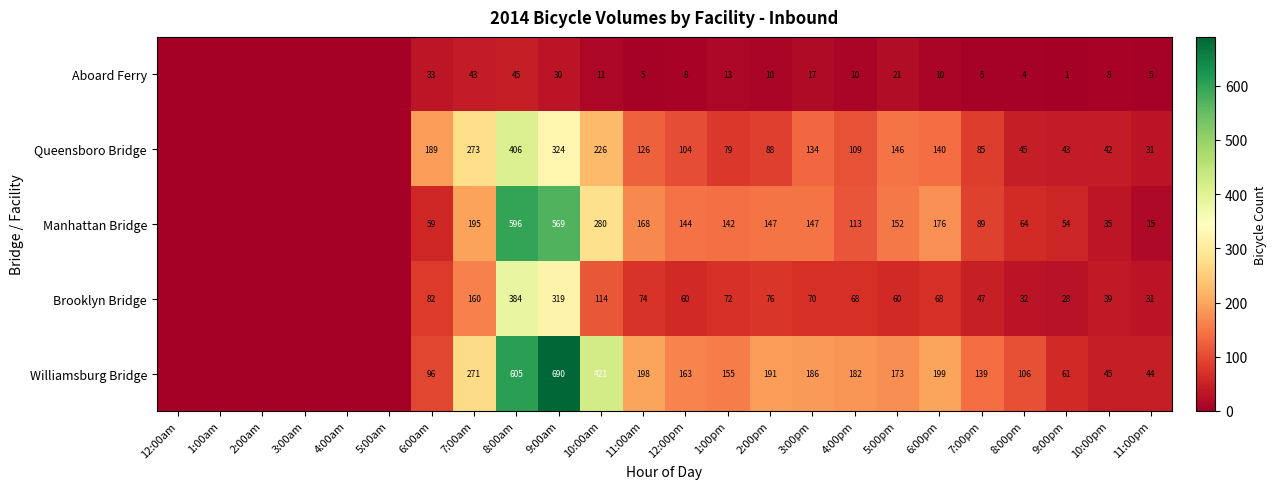

At 11:00am, list the series in order from smallest to largest.

Aboard Ferry, Brooklyn Bridge, Queensboro Bridge, Manhattan Bridge, Williamsburg Bridge